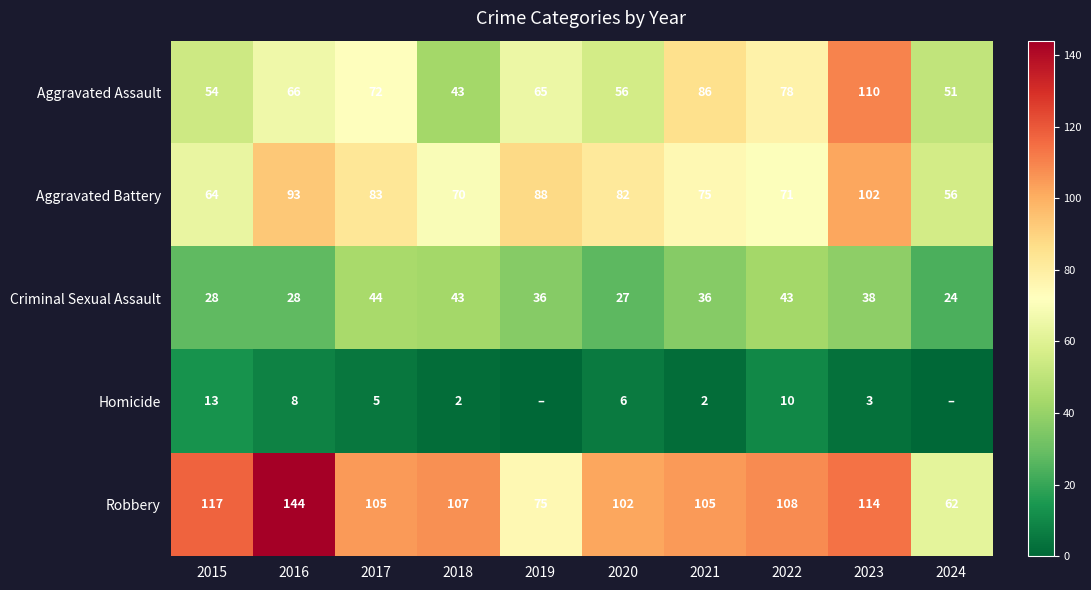

Is the value of Robbery at 2023 greater than the value of Aggravated Assault at 2021?

Yes